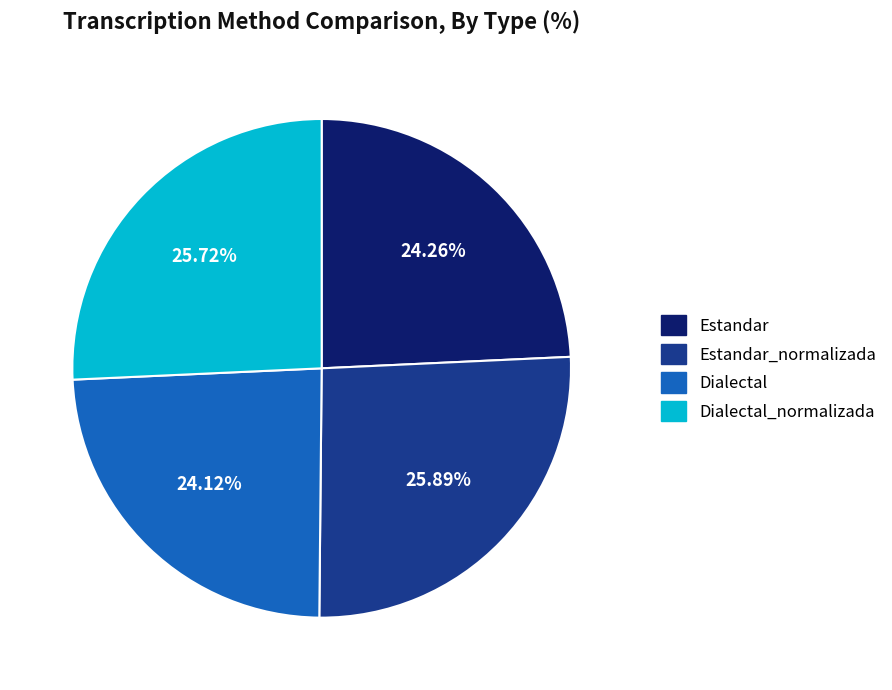

To the nearest percent, what is the difference between the Estandar_normalizada and Estandar slice percentages?

2%